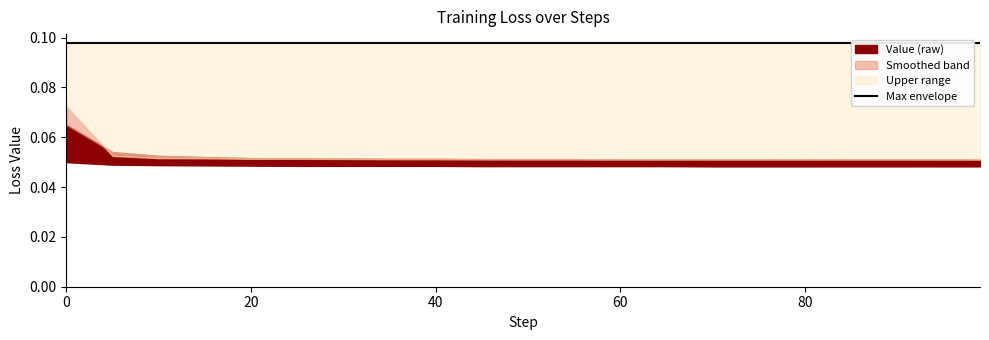

Does the chart display data point markers on the line(s)?

No